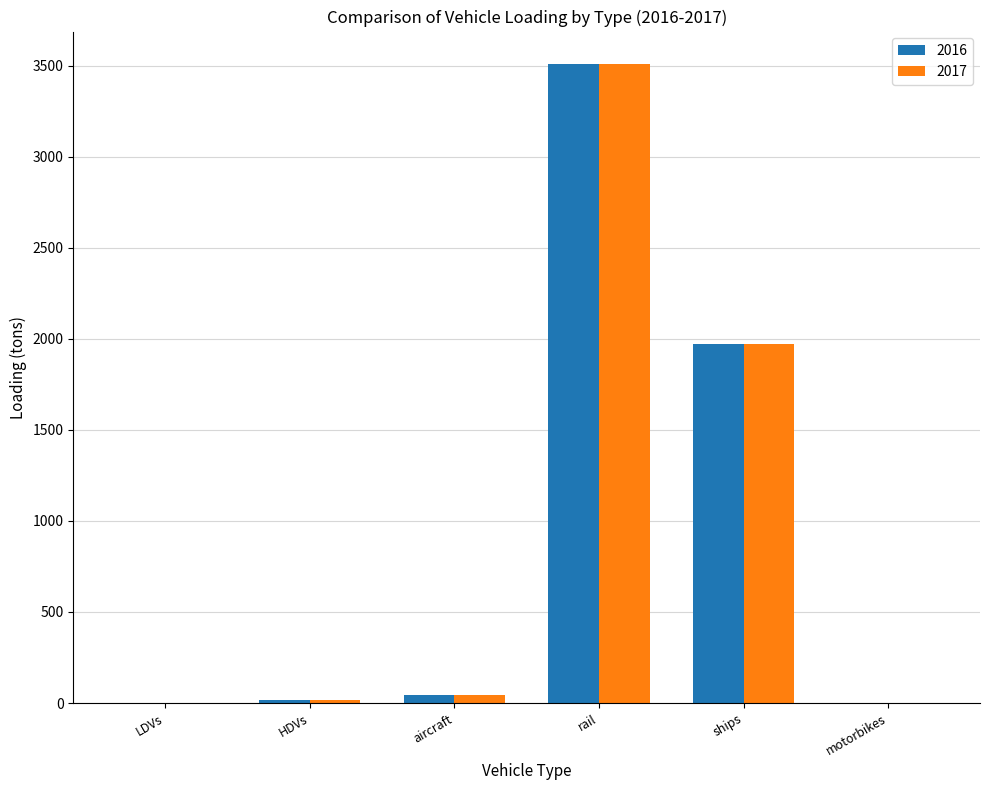

How many data points does each series have?

6